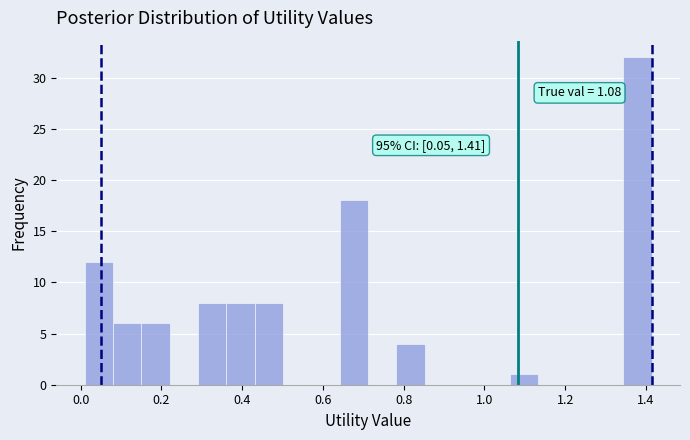

Read against the x-axis, roughly where is the centre of the tallest bar?

1.38